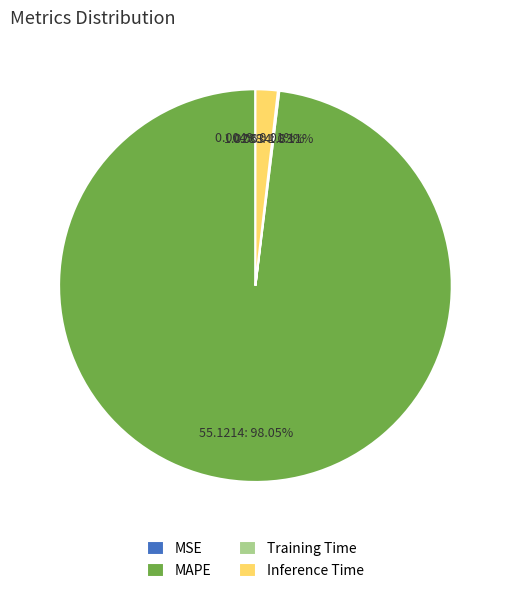

To the nearest percent, what portion does MAPE represent?

98%